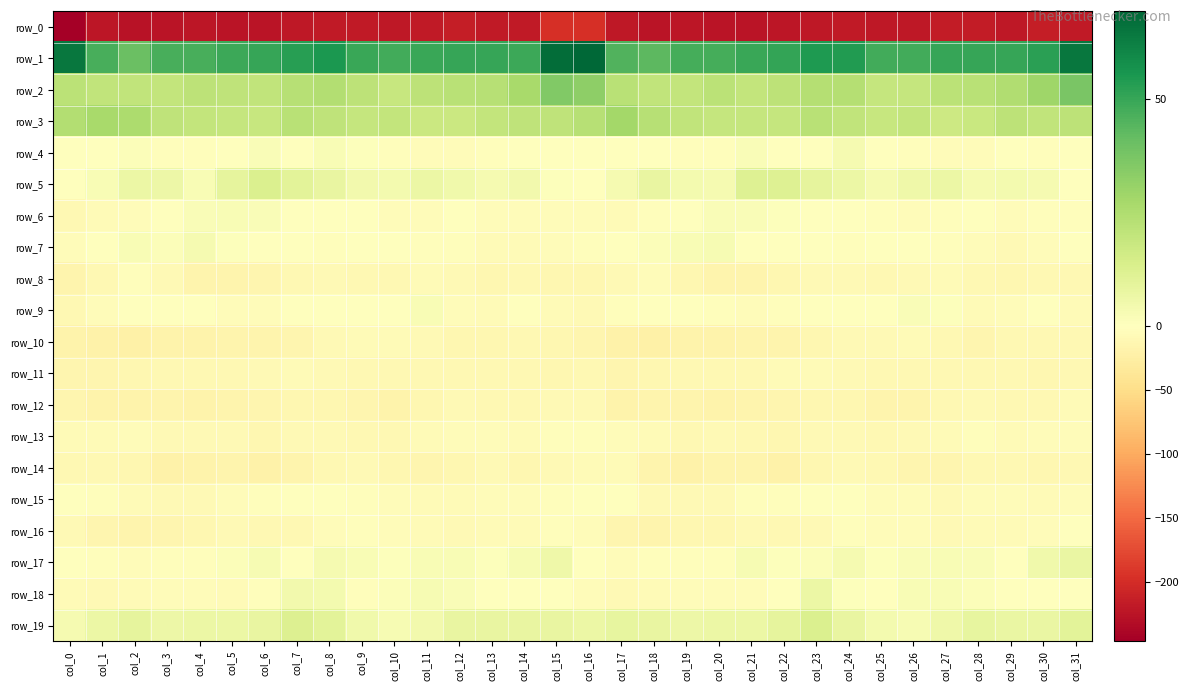

Which series has the widest spread of values?

row_0